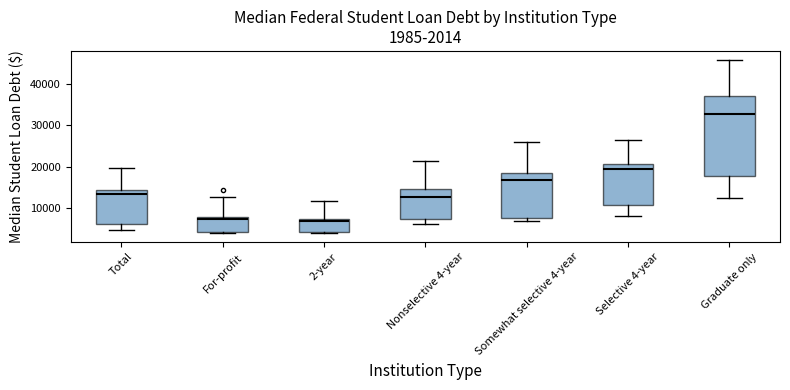

Which box is the tallest, from its lower edge to its upper edge?

Graduate only